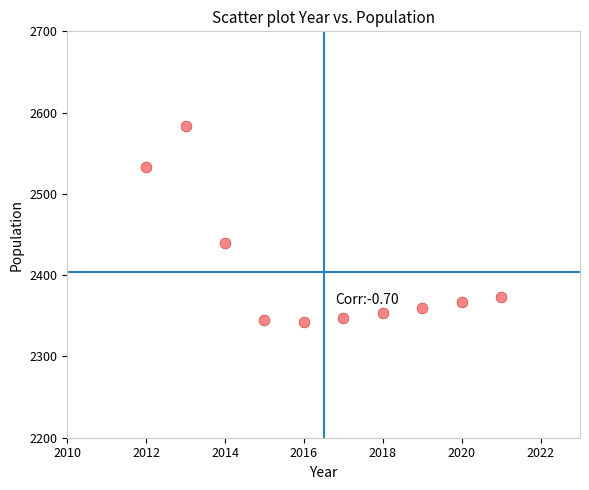

What is the range of X values (max minus min)?

9